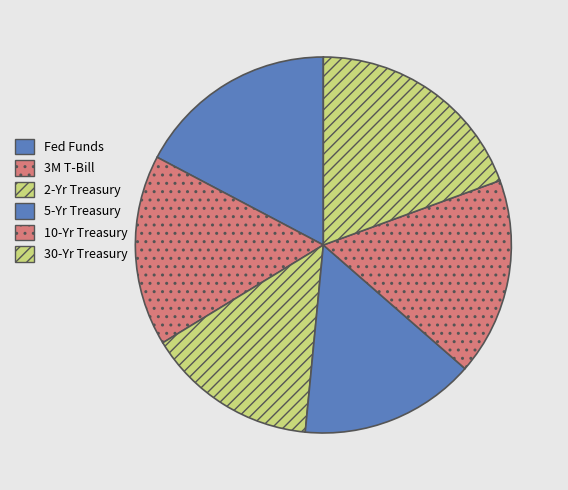

Count the number of slices in the pie.

6